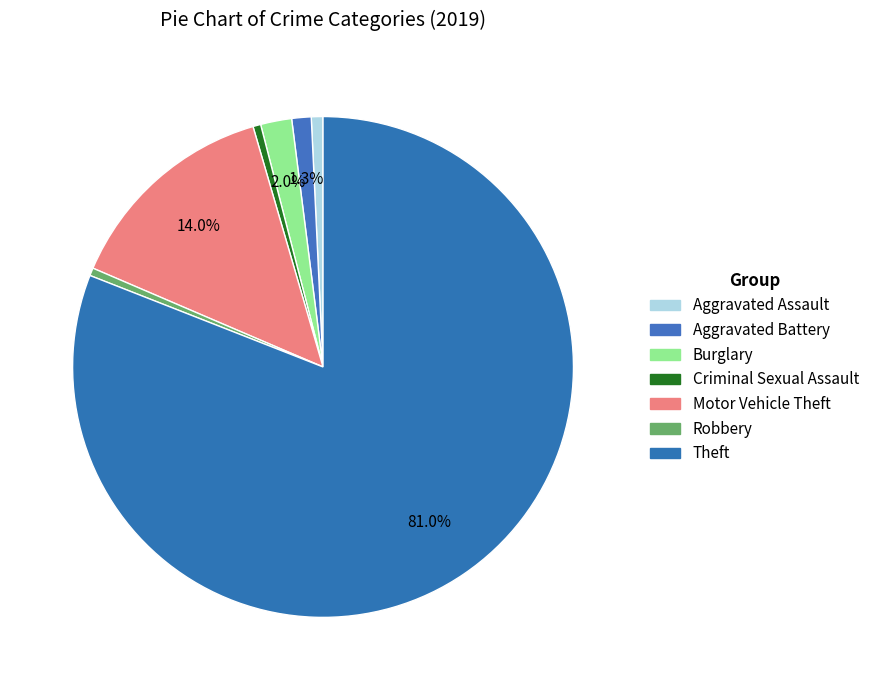

Do Theft and Robbery together represent more than half of the pie?

Yes